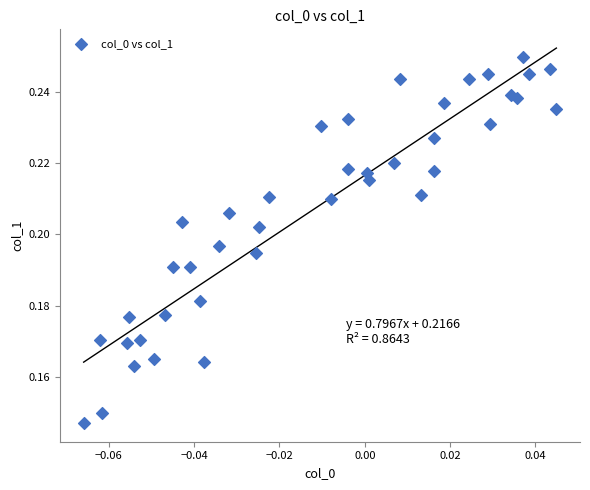

How many points are shown in the scatter plot?

40